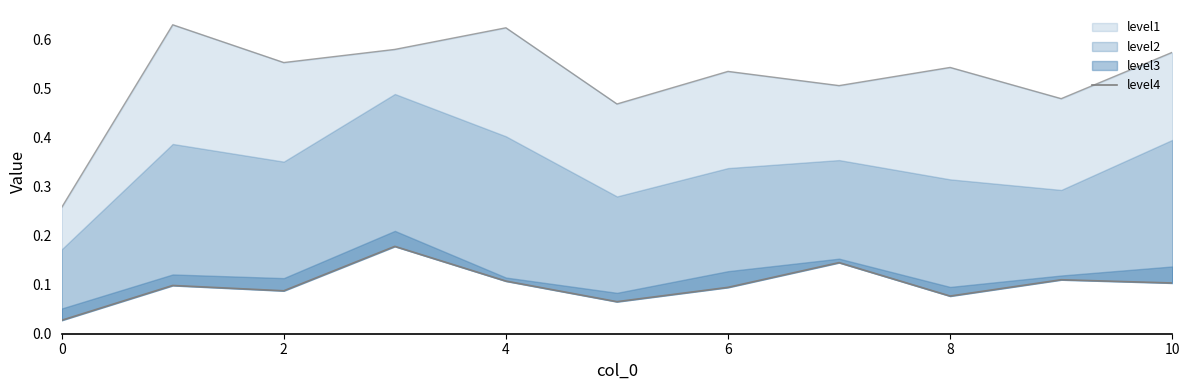

What is the value of the 3rd point from the left?

0.1